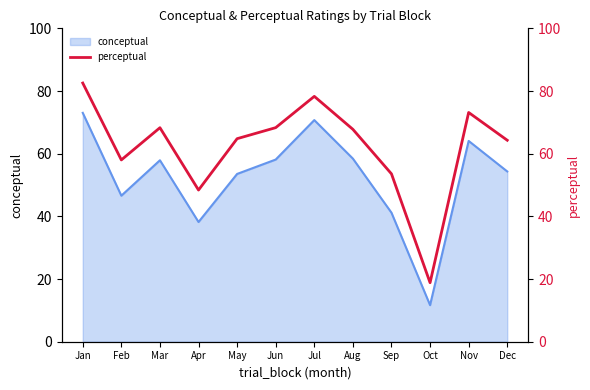

List the labels in order of value, smallest first.

Oct, Apr, Sep, Feb, Dec, May, Aug, Mar, Jun, Nov, Jul, Jan